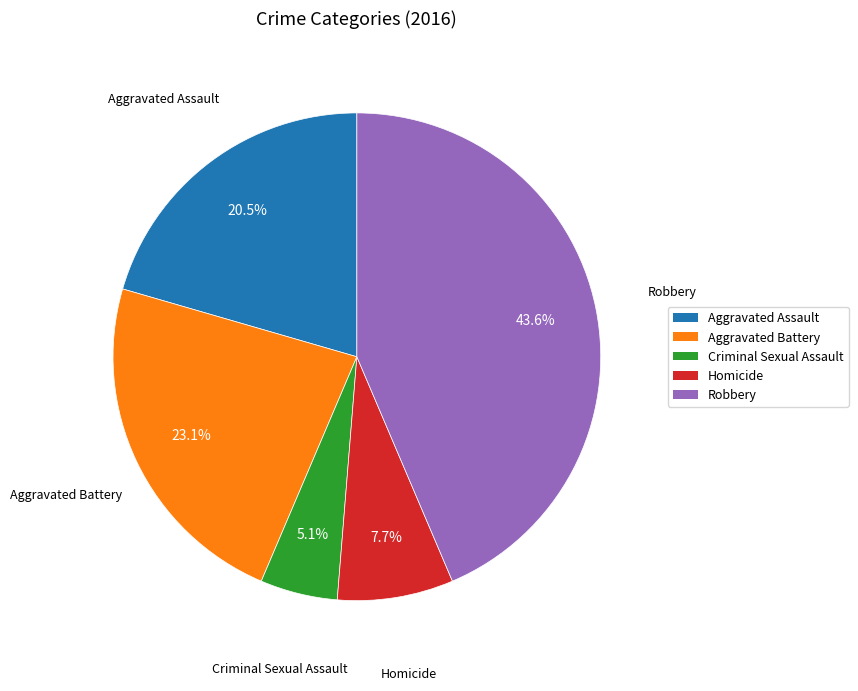

Which category has the smallest portion of the pie?

Criminal Sexual Assault